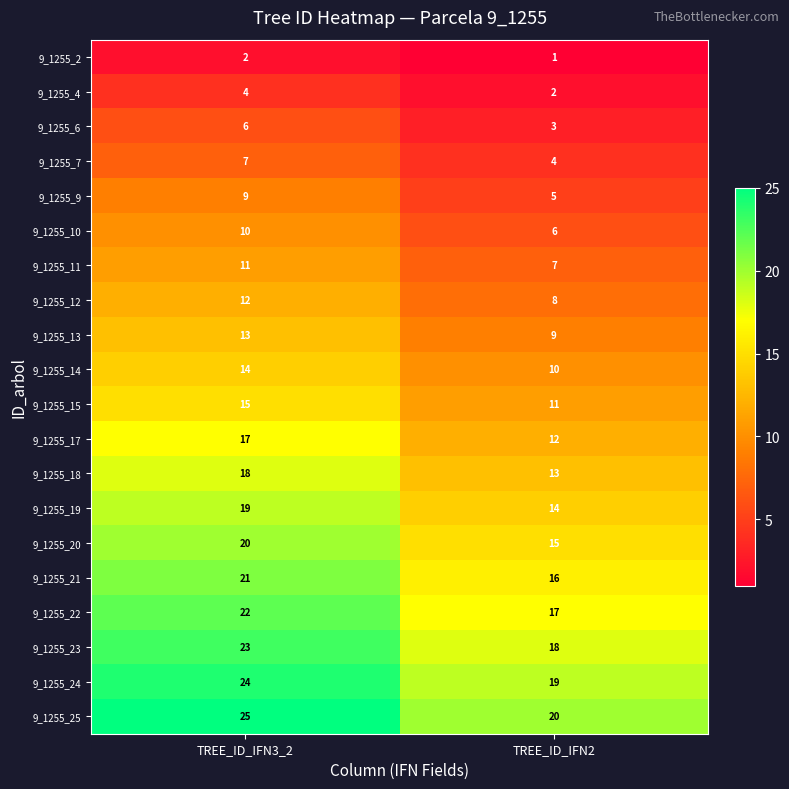

At which category does the chart reach its minimum across all series?

TREE_ID_IFN2